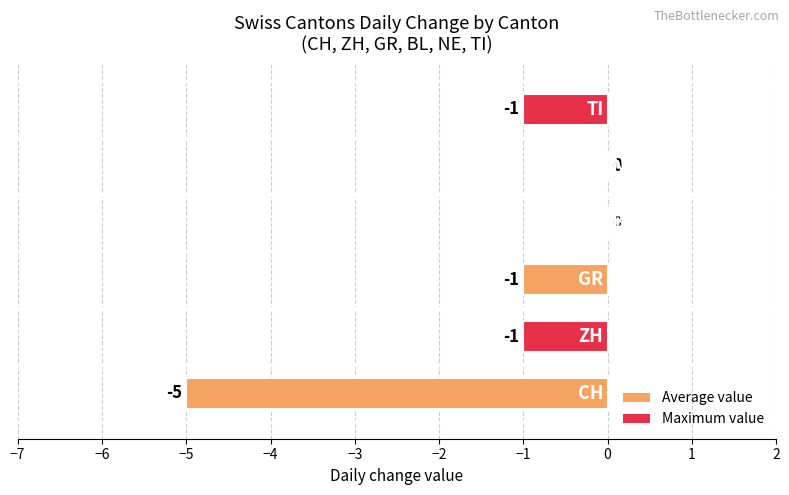

How many distinct data groups are displayed?

1